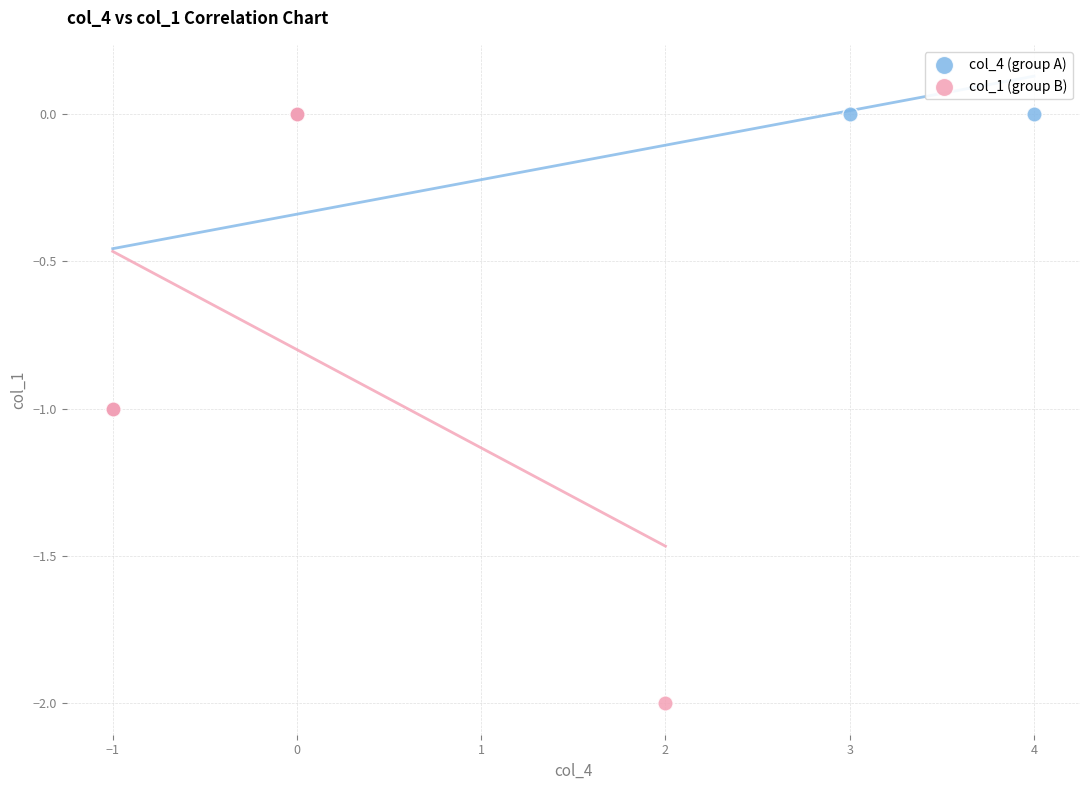

Which series has the largest Y range (max minus min)?

col_1 (group B)